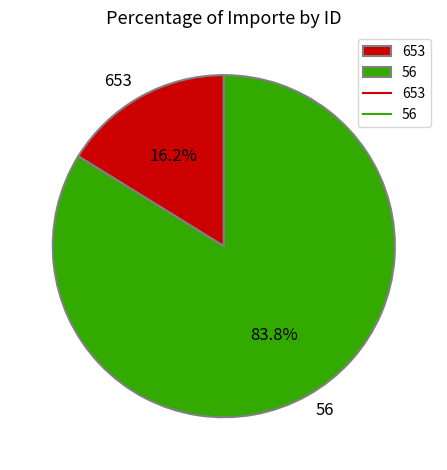

To the nearest percent, what is the difference between the 56 and 653 slice percentages?

68%